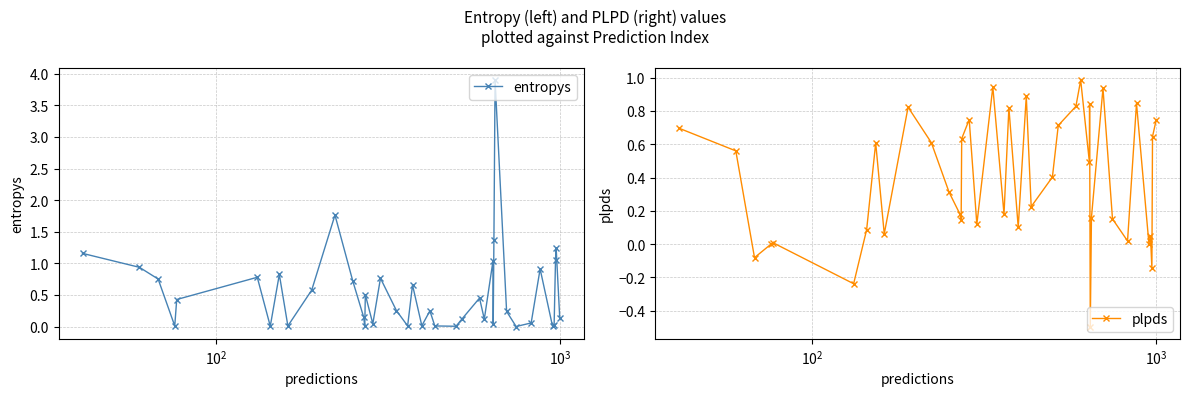

Reading left to right, transcribe all the data shown in this chart.

entropys: 1.2	0.9	0.8	0.0	0.4	0.8	0.0	0.8	0.0	0.6	1.8	0.7	0.1	0.0	0.5	0.0	0.8	0.3	0.0	0.7	0.0	0.2	0.0	0.0	0.1	0.4	0.1	1.0	0.0	1.4	3.9	0.2	0.0	0.1	0.9	0.0	0.0	1.1	1.2	0.1
plpds: 0.7	0.6	-0.1	0.0	0.0	-0.2	0.1	0.6	0.1	0.8	0.6	0.3	0.2	0.1	0.6	0.7	0.1	0.9	0.2	0.8	0.1	0.9	0.2	0.4	0.7	0.8	1.0	0.5	0.8	-0.5	0.2	0.9	0.2	0.0	0.8	0.0	0.0	-0.1	0.6	0.7